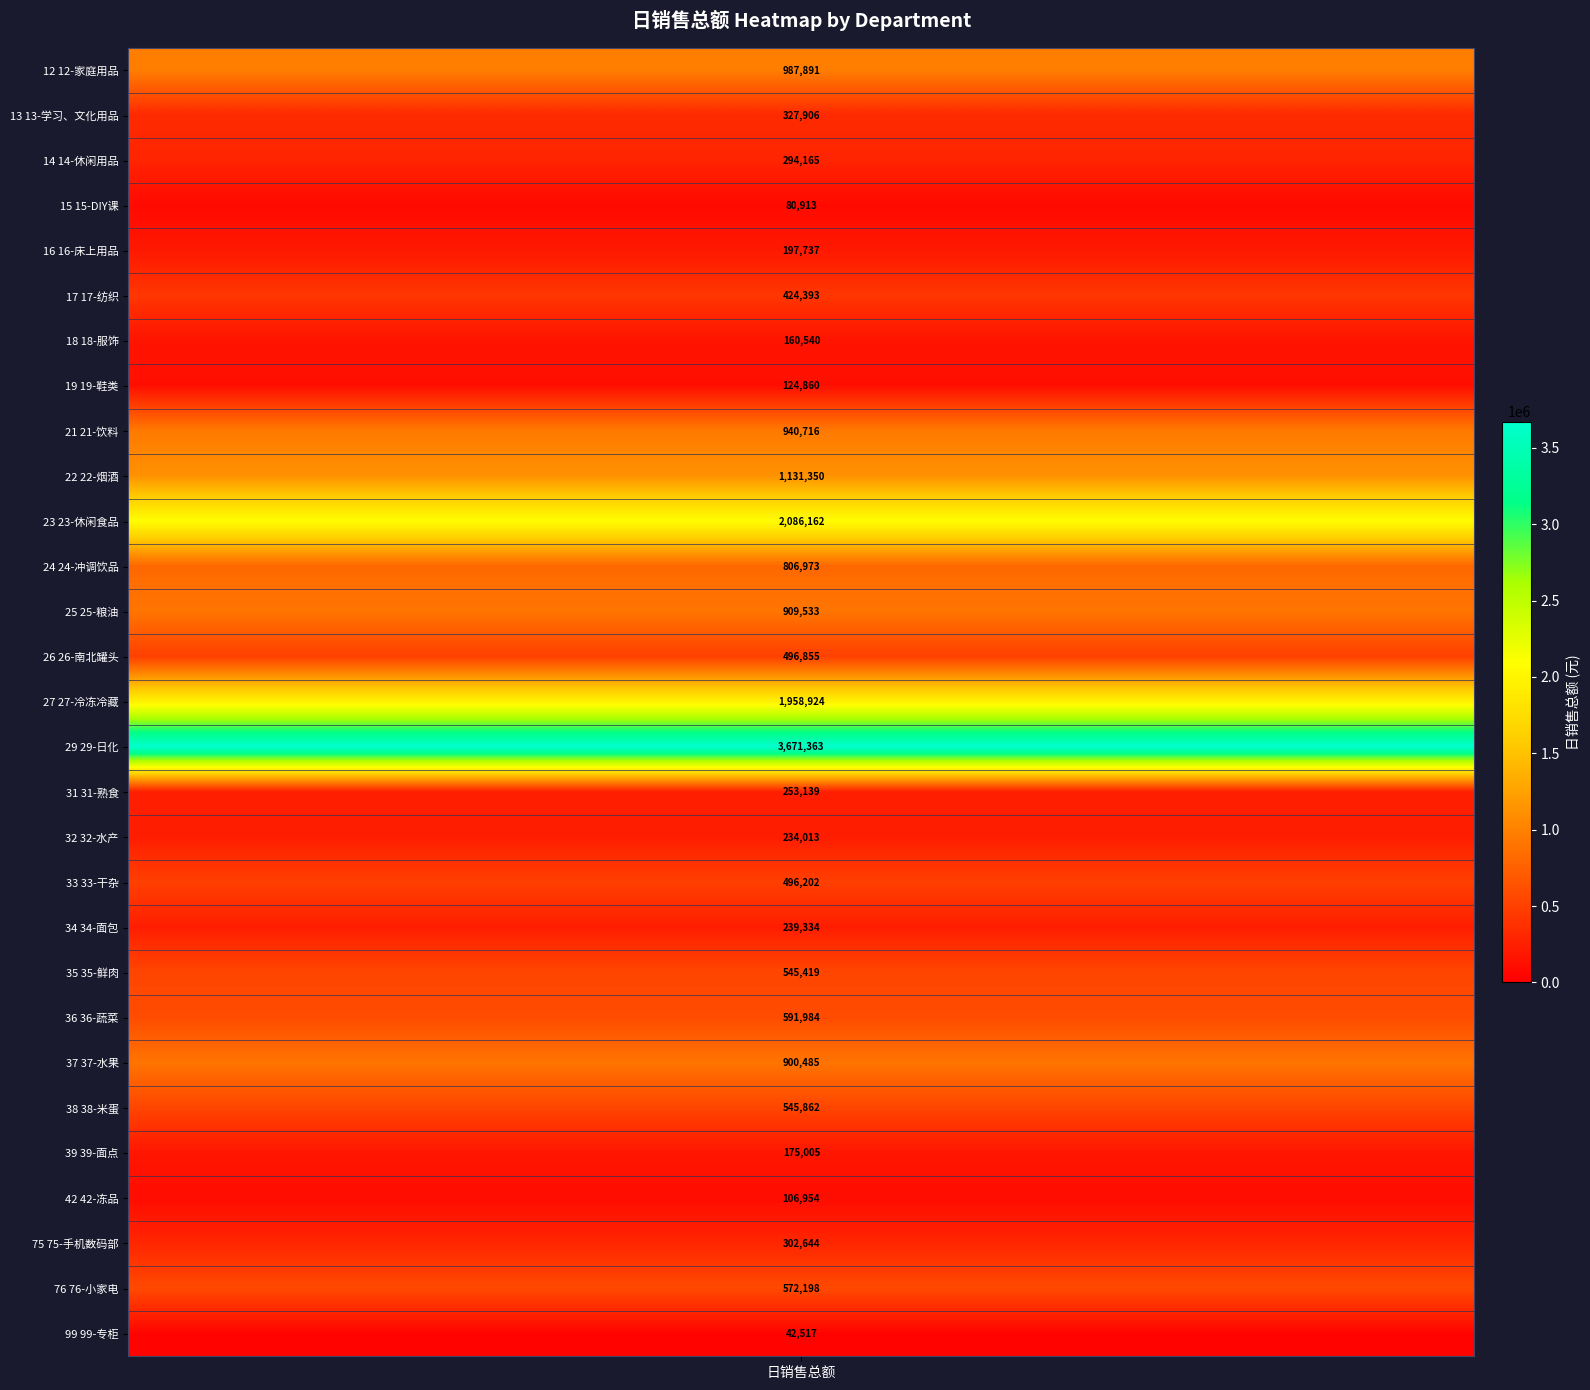

Which series has the largest range (max minus min)?

29